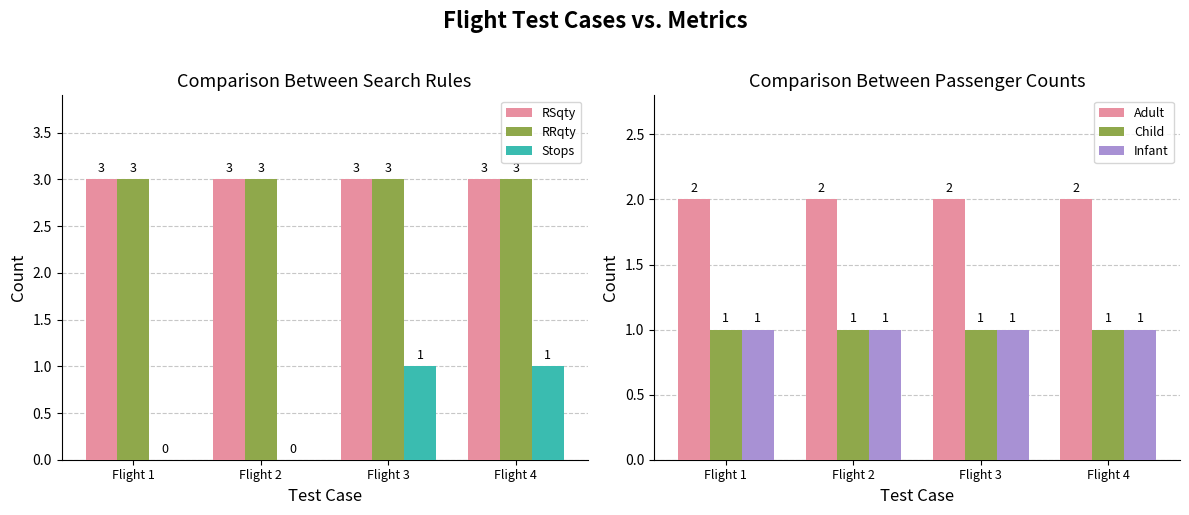

Which series has the largest total across all categories?

RSqty